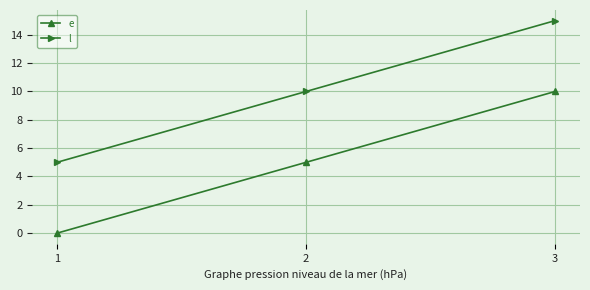

Does the chart have visible grid lines?

Yes